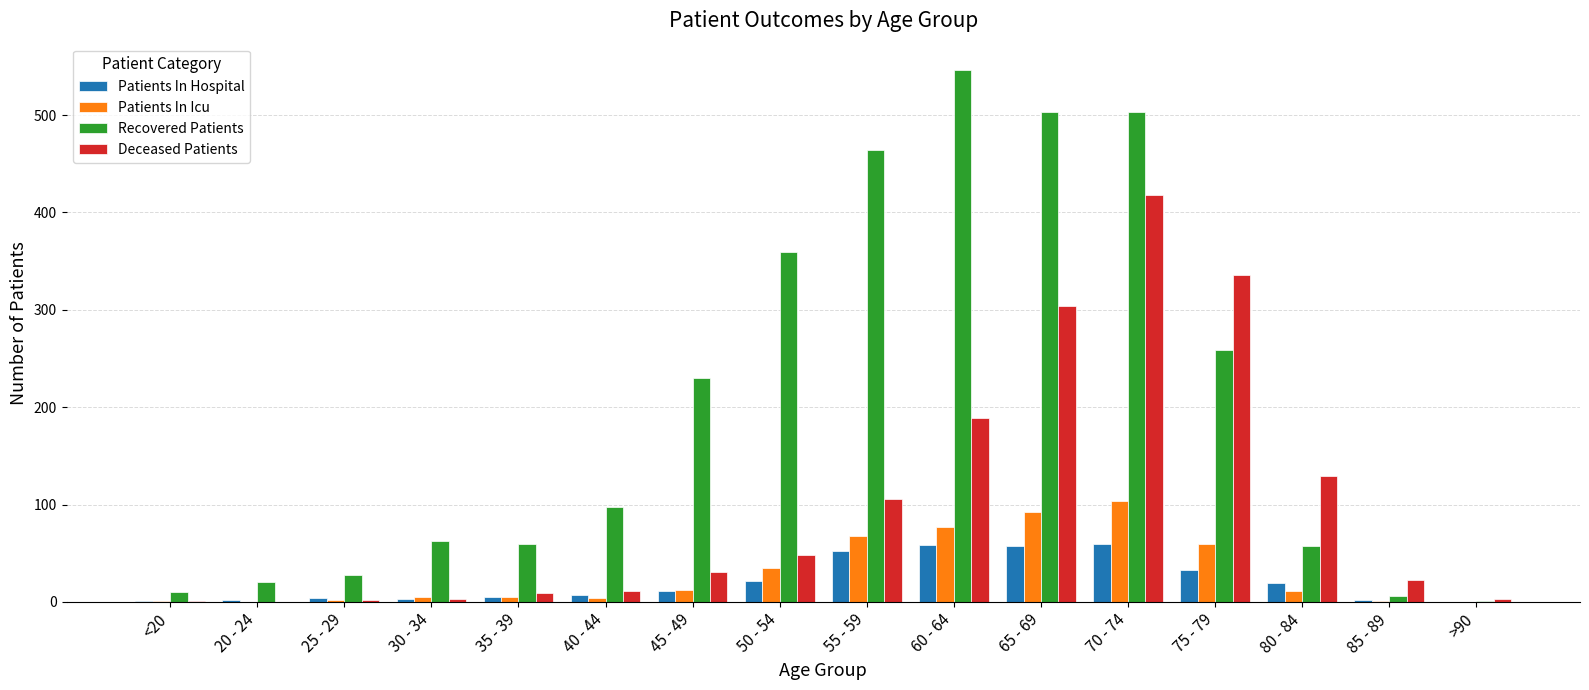

What is the total value across all series at 20 - 24?

22